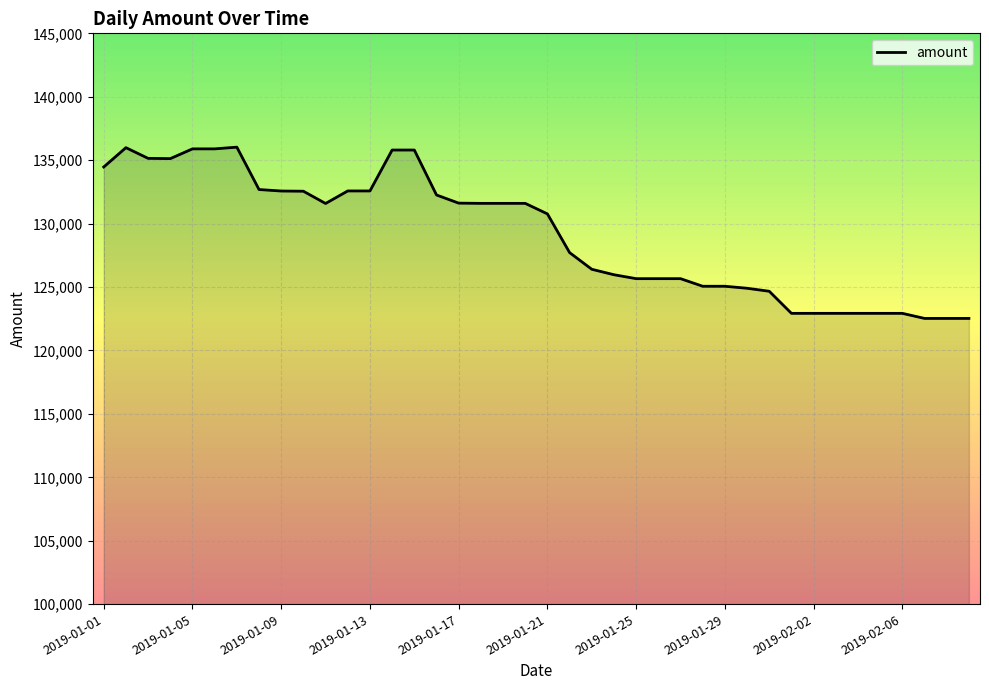

What is the difference between the maximum and minimum values?

13502